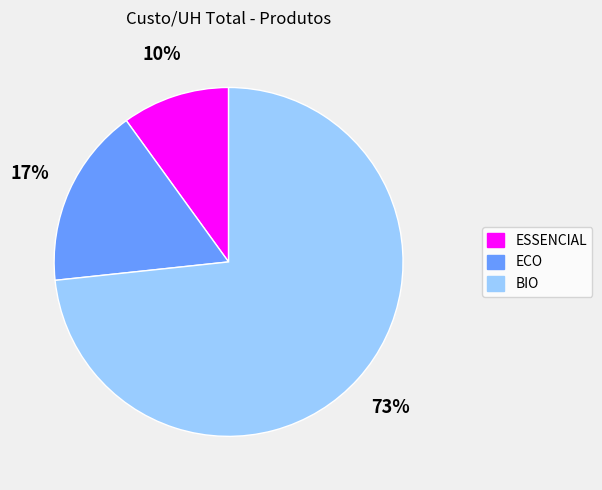

Is it true that ECO is 17% of the pie?

True